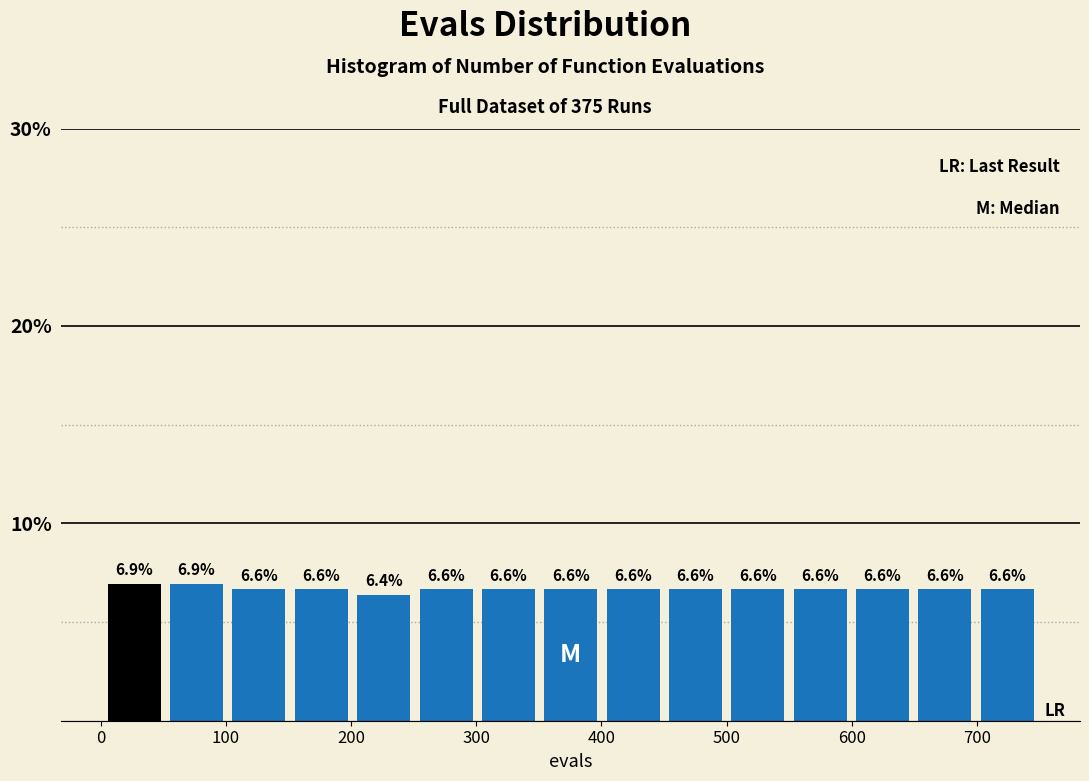

What is the height of the bar covering 650 to 700 on the x-axis? The bar edges are not printed on the chart, so give them approximately, as read against the axis.

6.6